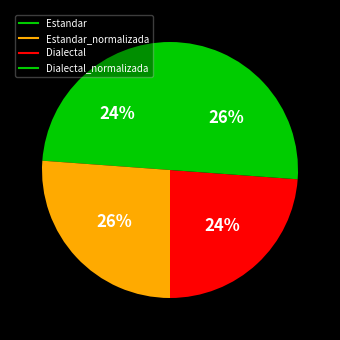

Count the number of slices in the pie.

4